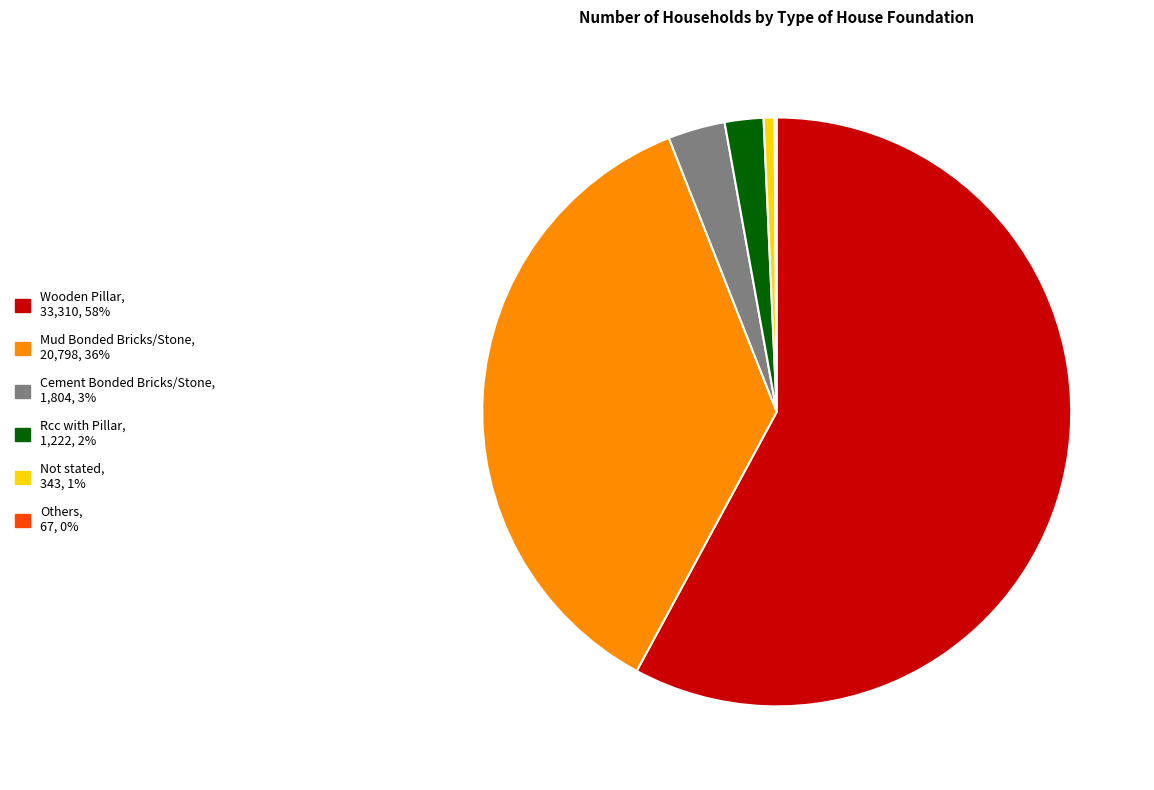

Do Cement Bonded Bricks/Stone, 1,804, 3% and Mud Bonded Bricks/Stone, 20,798, 36% together represent more than half of the pie?

No